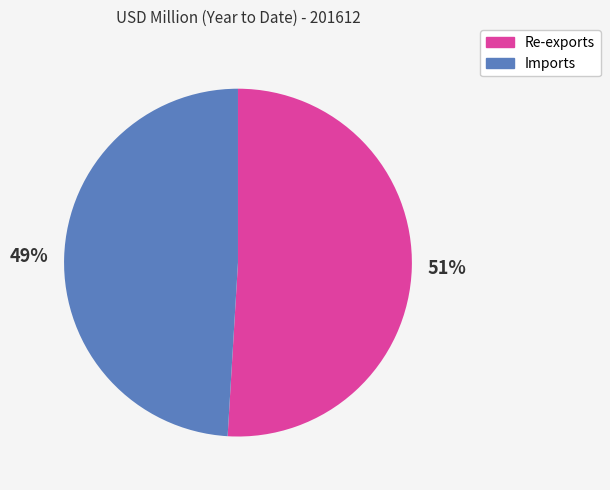

The Re-exports slice represents 51% of the pie. True or false?

True